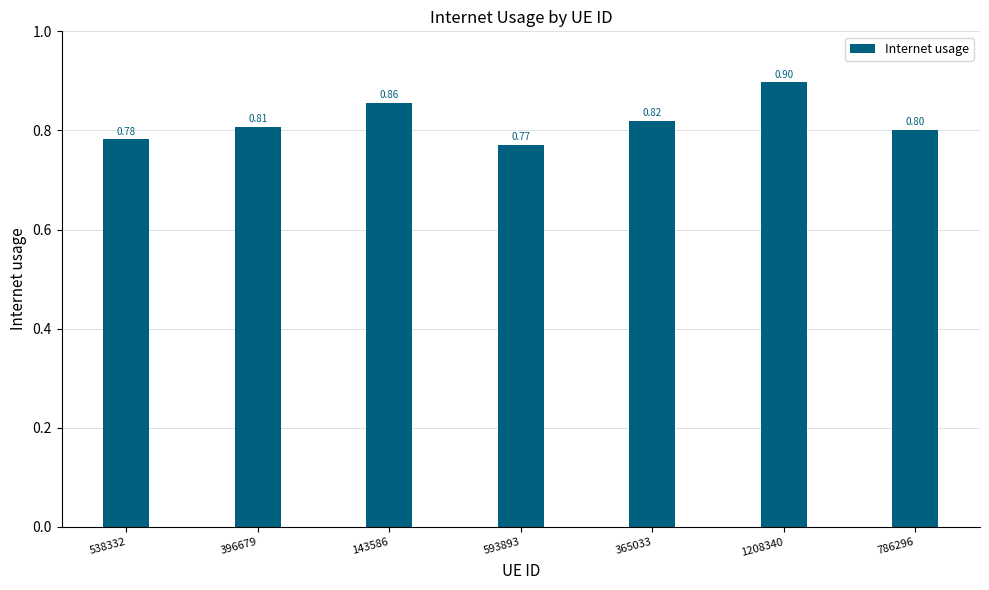

Does the chart contain any negative values?

No